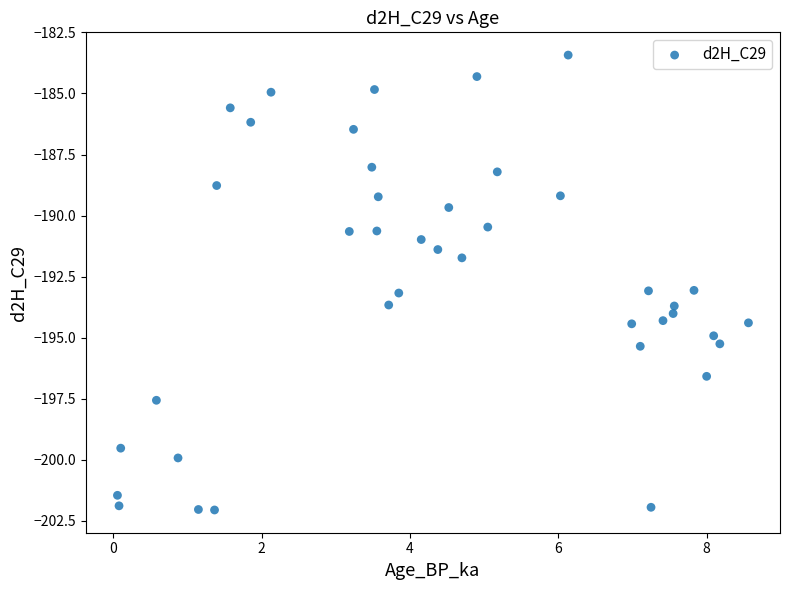

What Y value in the scatter plot is closest to -192?

-191.7